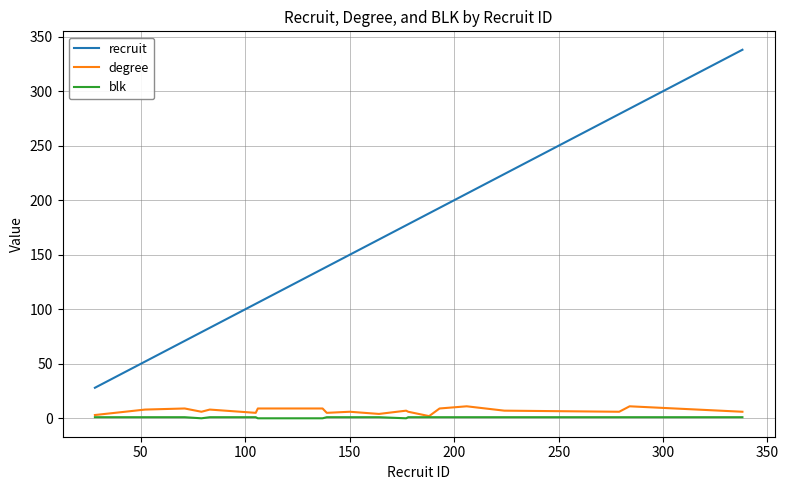

Which series has the largest total across all categories?

recruit